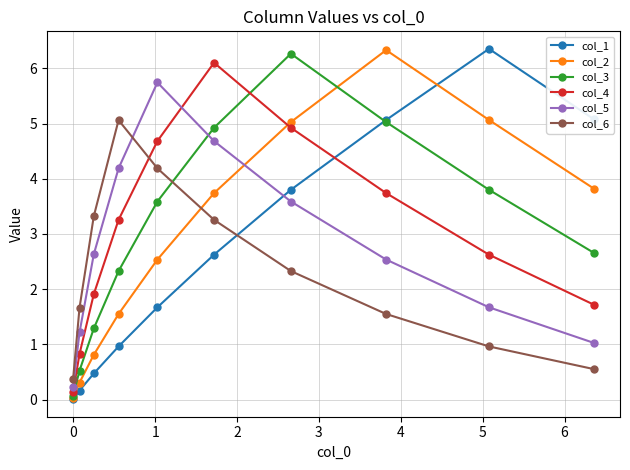

What is the average value of the col_4 series?

3.0